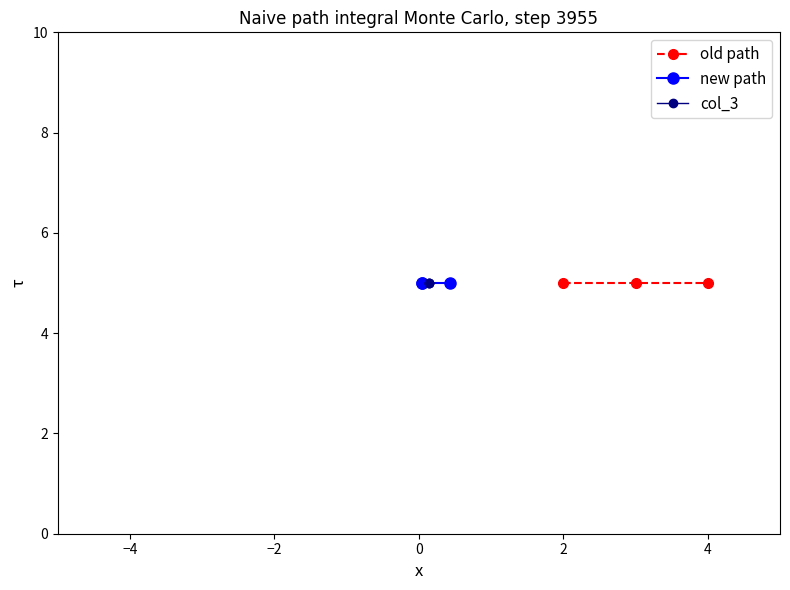

What is the difference between the highest and lowest values at row_0?

1.9